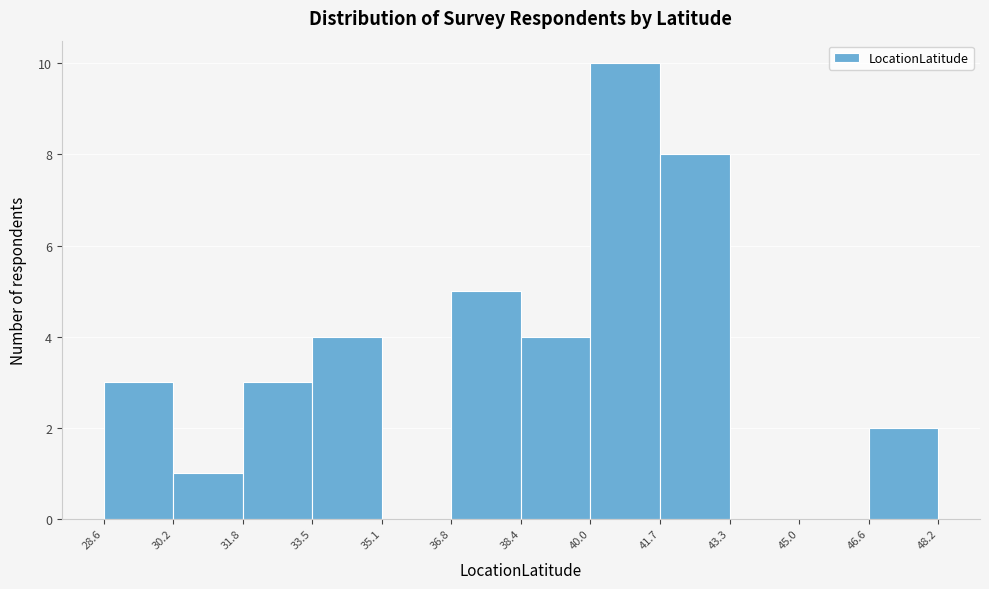

Reading left to right, transcribe this chart: for each bar, give the range it covers on the x-axis and its height. The values are not printed on the chart, so give them approximately, as read against the axis.

28.6 to 30.2: 3
30.2 to 31.8: 1
31.8 to 33.5: 3
33.5 to 35.1: 4
35.1 to 36.8: 0
36.8 to 38.4: 5
38.4 to 40.0: 4
40.0 to 41.7: 10
41.7 to 43.3: 8
43.3 to 45.0: 0
45.0 to 46.6: 0
46.6 to 48.2: 2